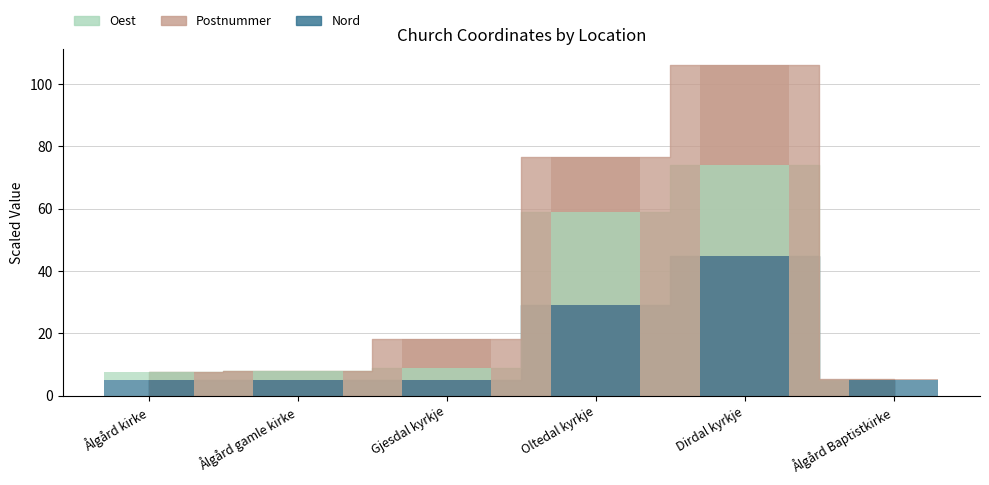

Rank the series by their maximum value, from highest to lowest.

Postnummer, Oest, Nord